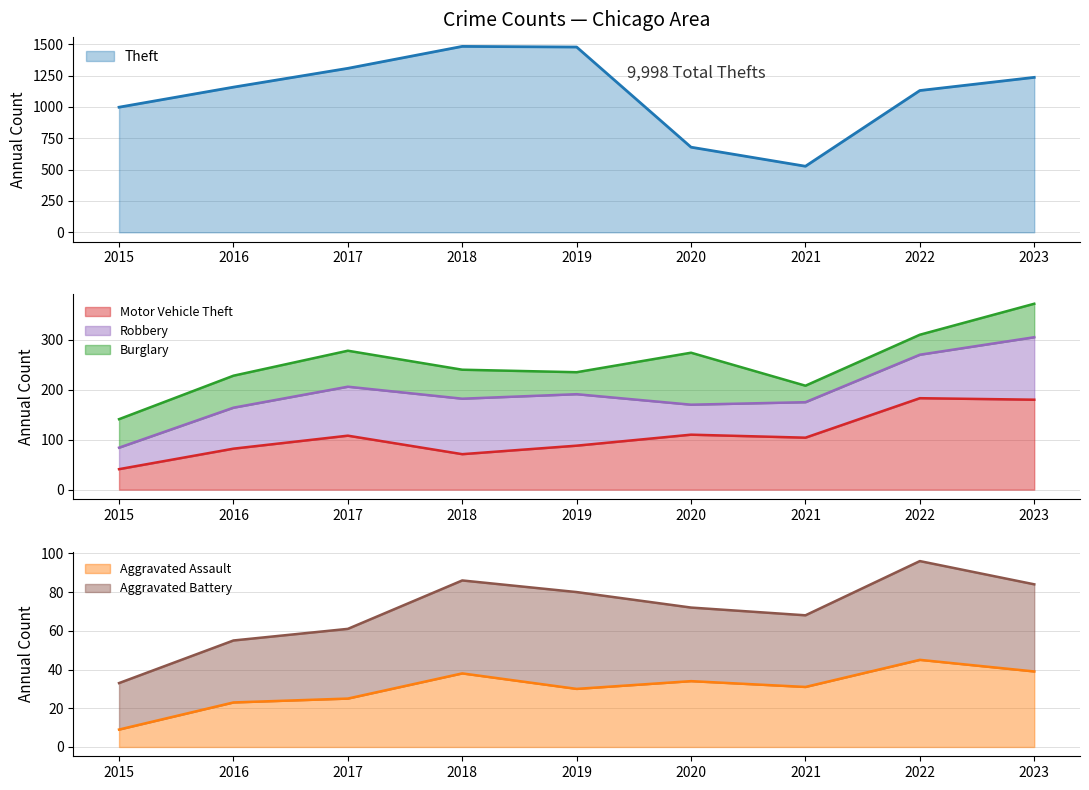

Is it true that Theft equals 679 at 2020?

True